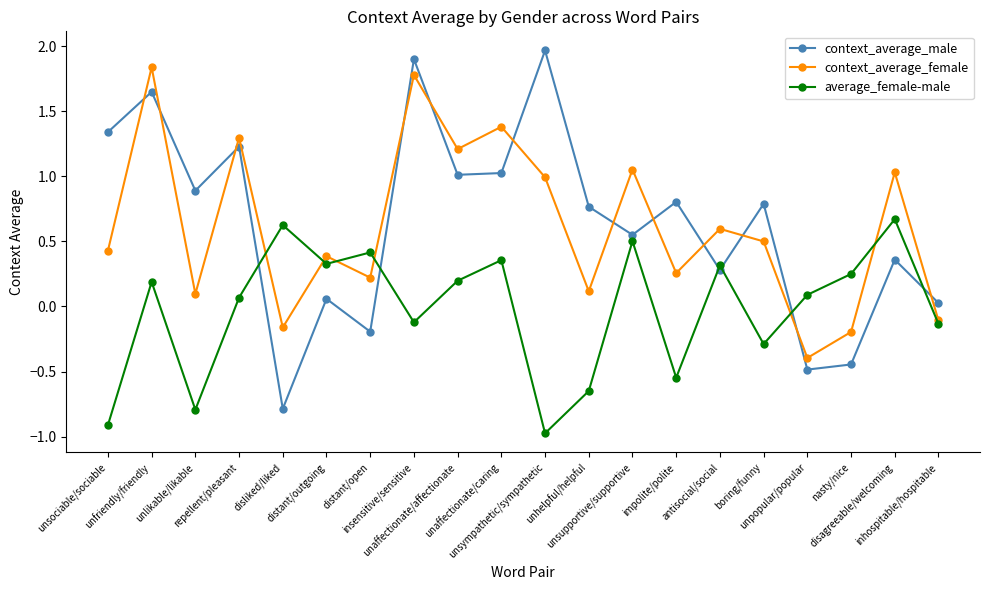

Where does the average_female-male series first go above 0?

unfriendly/friendly